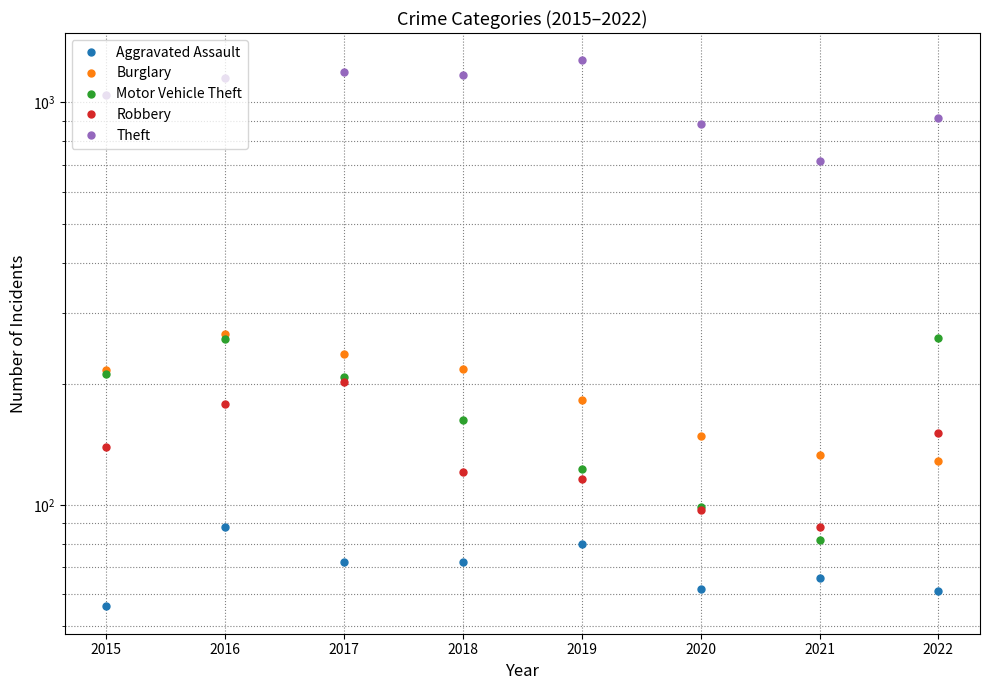

How many intersections are there between Motor Vehicle Theft and Robbery?

2